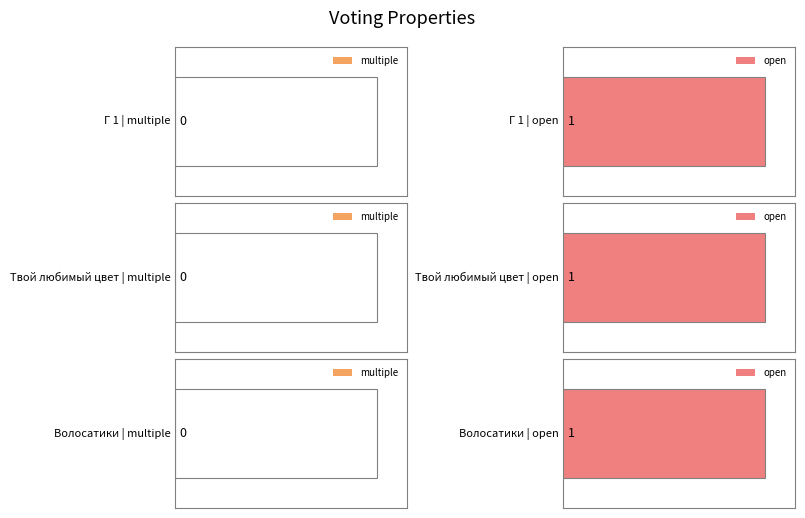

Rank the categories by open value from highest to lowest.

Г 1, Твой любимый цвет, Волосатики